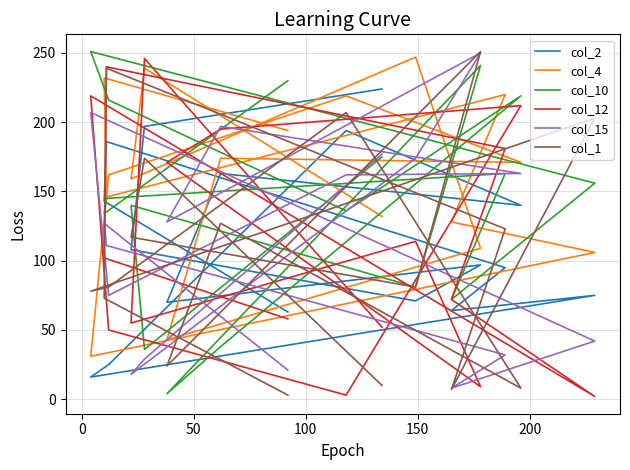

True or false: col_15 and col_4 intersect in this chart.

True